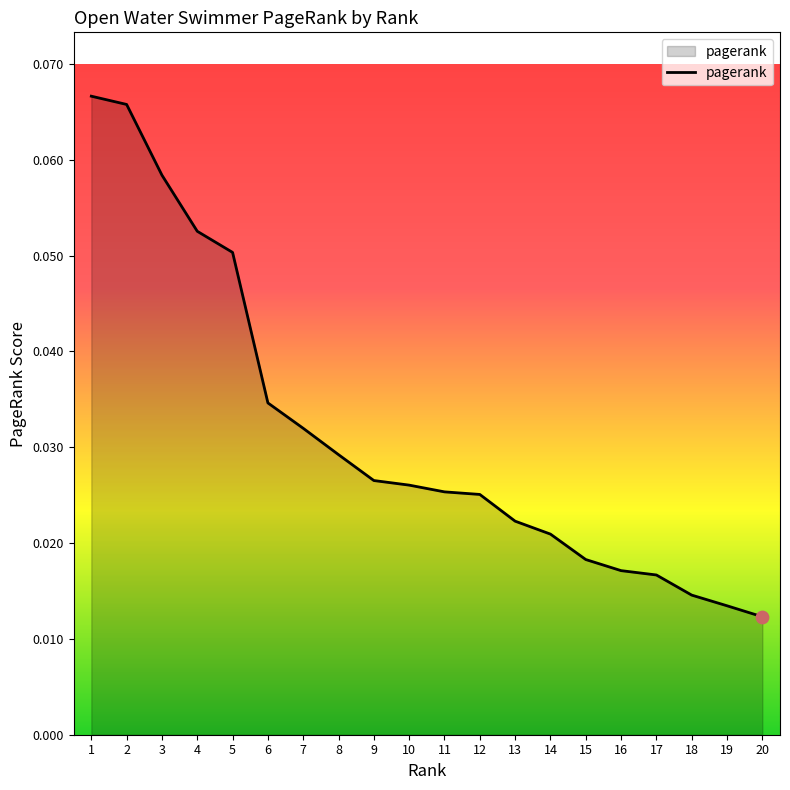

Between 5 and 15, which is larger?

5